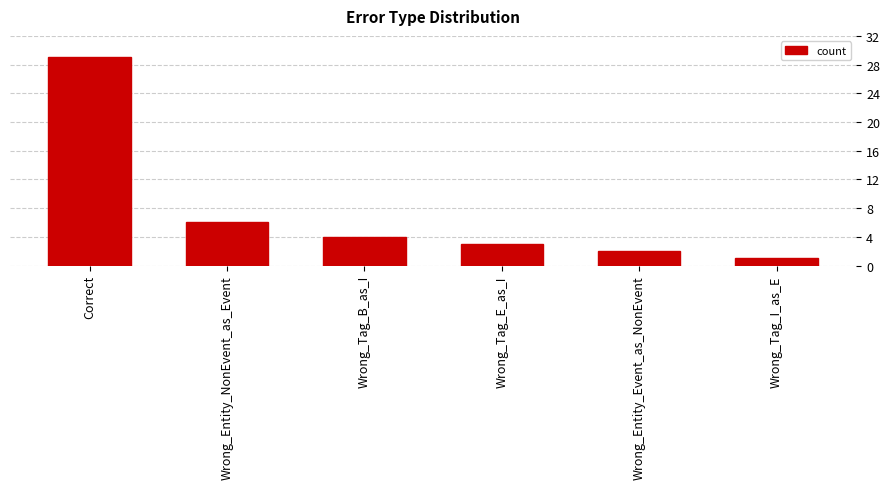

Reading left to right, extract all data points from this chart.

29	6	4	3	2	1